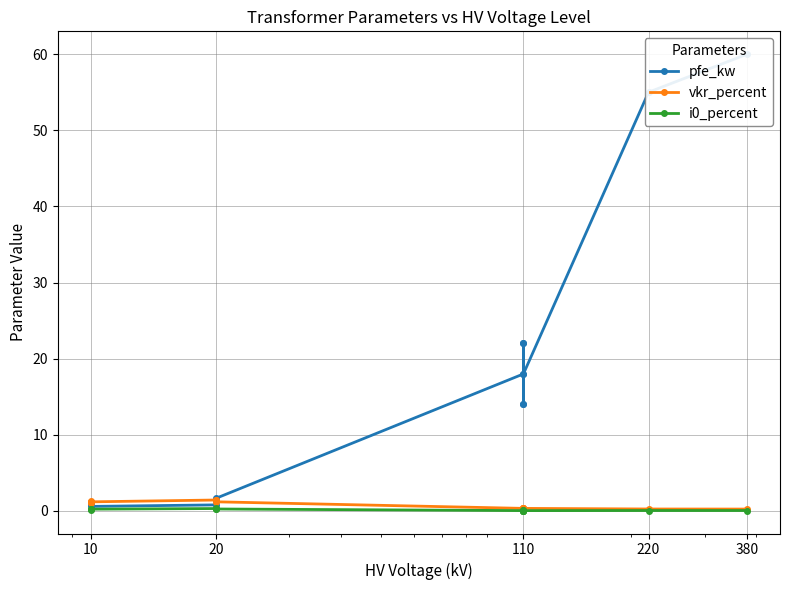

Read the i0_percent value at 380.

0.1